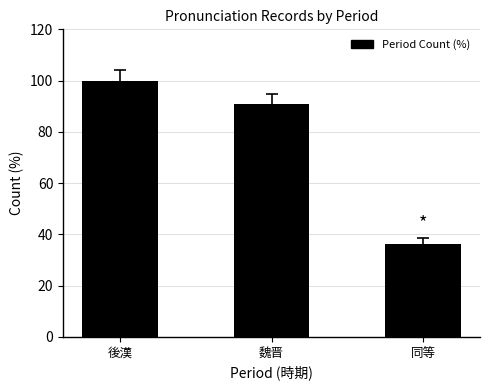

Count the number of data series in this chart.

1